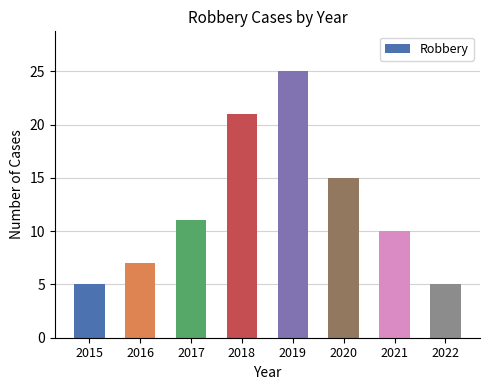

The value at 2022 is 5. True or false?

True